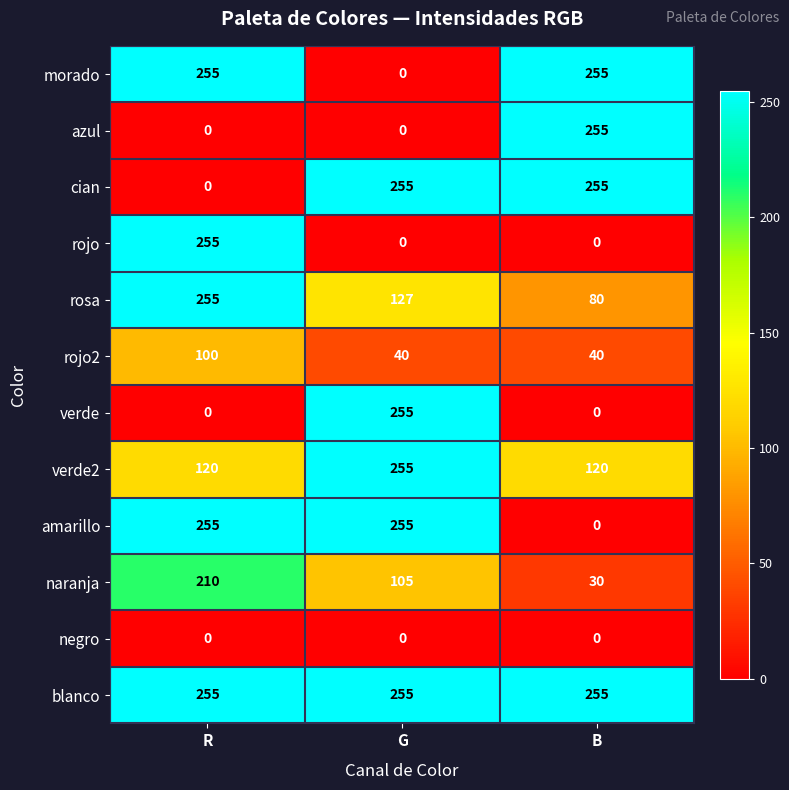

The verde series shows 0 at R. True or false?

True